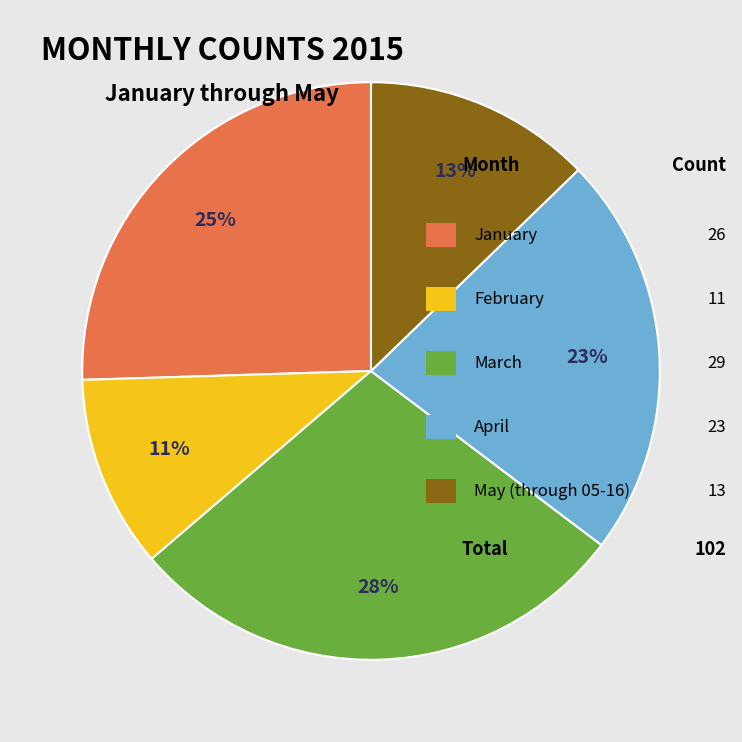

Is there a majority slice in this chart?

No